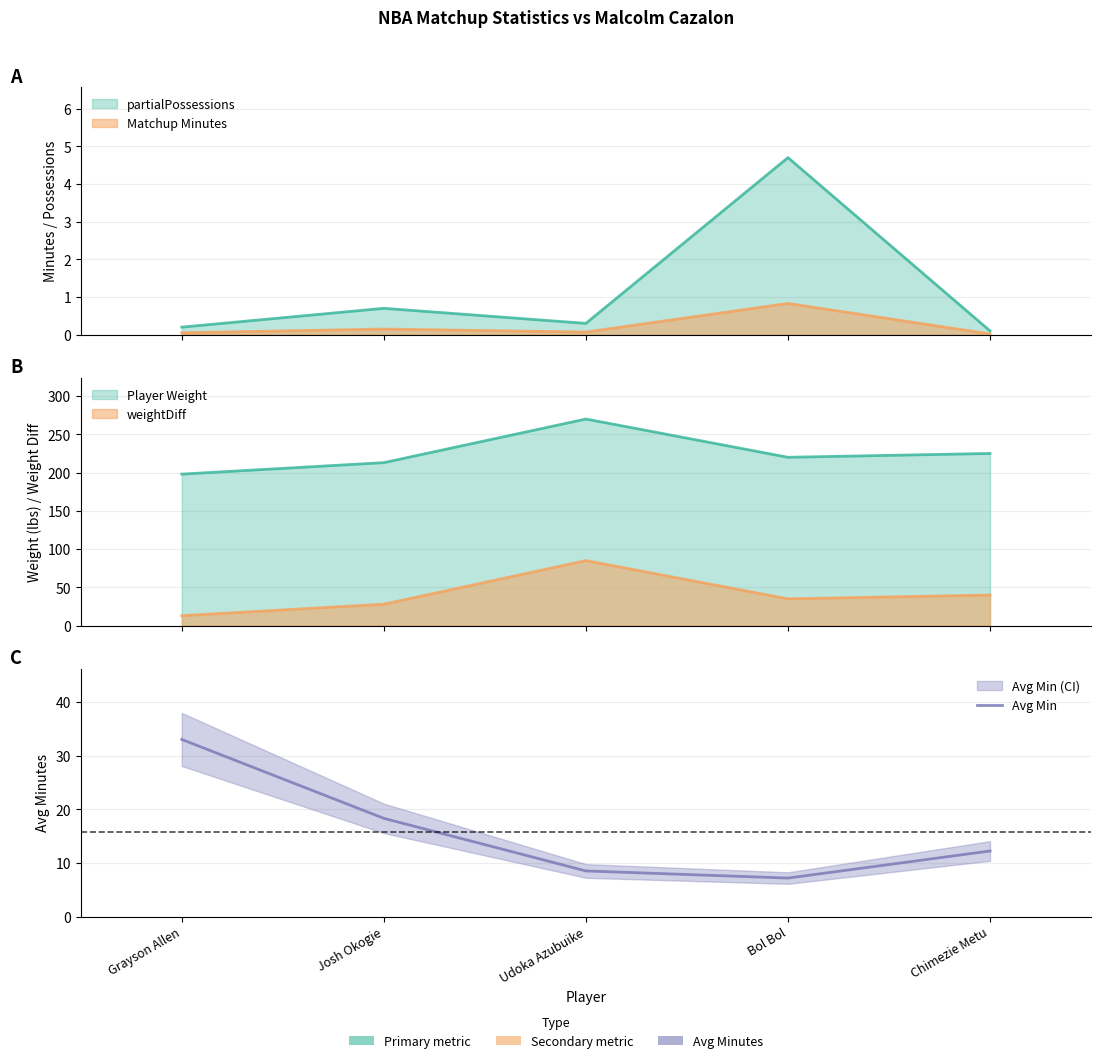

Is it true that the value at Udoka Azubuike is 5.0?

False